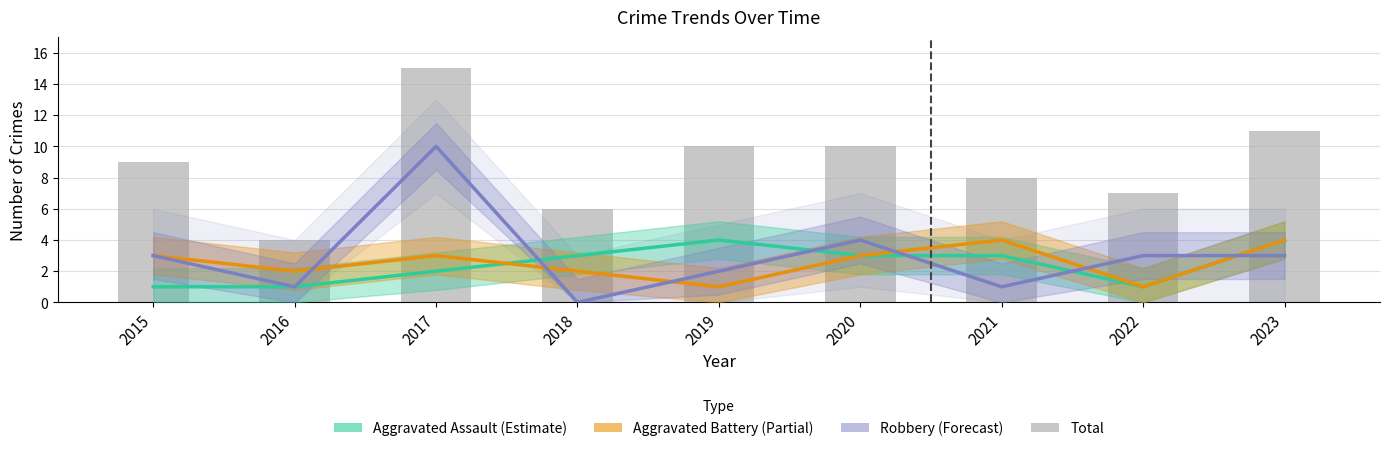

What is the sum of the Aggravated Battery (Partial) values at 2017 and 2021?

7